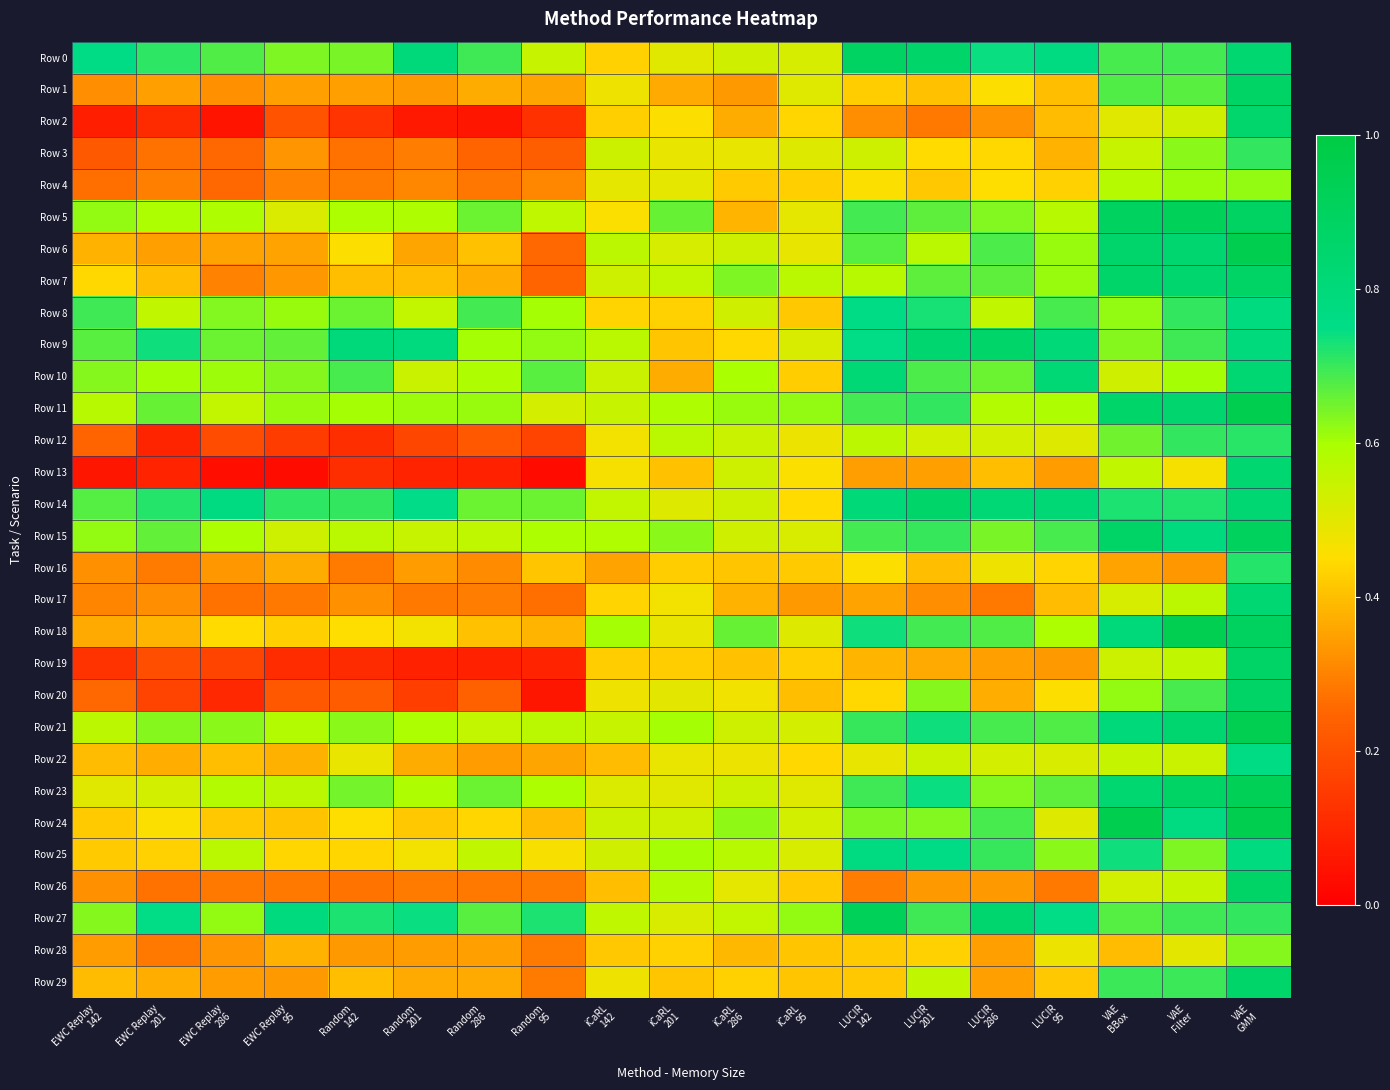

At how many categories does at least one series exceed 0?

19